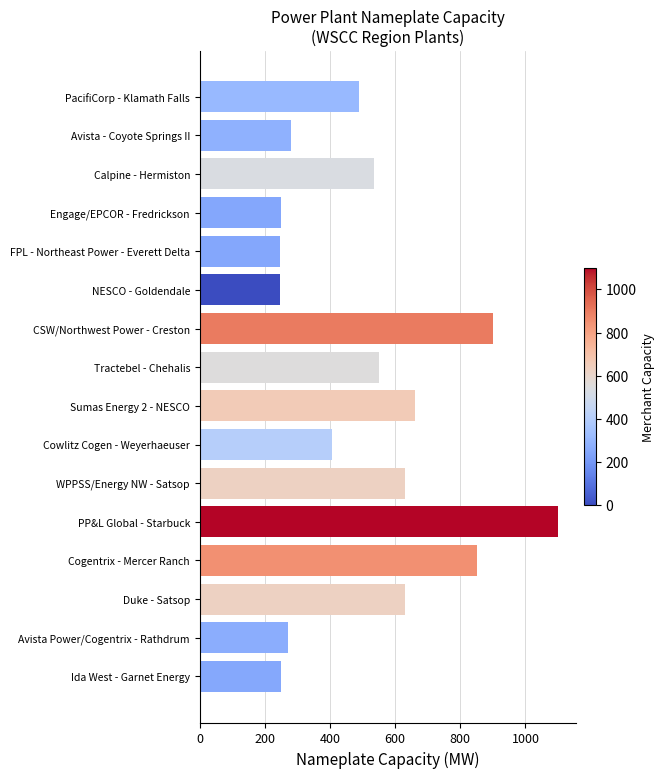

Read the value at Duke - Satsop.

630